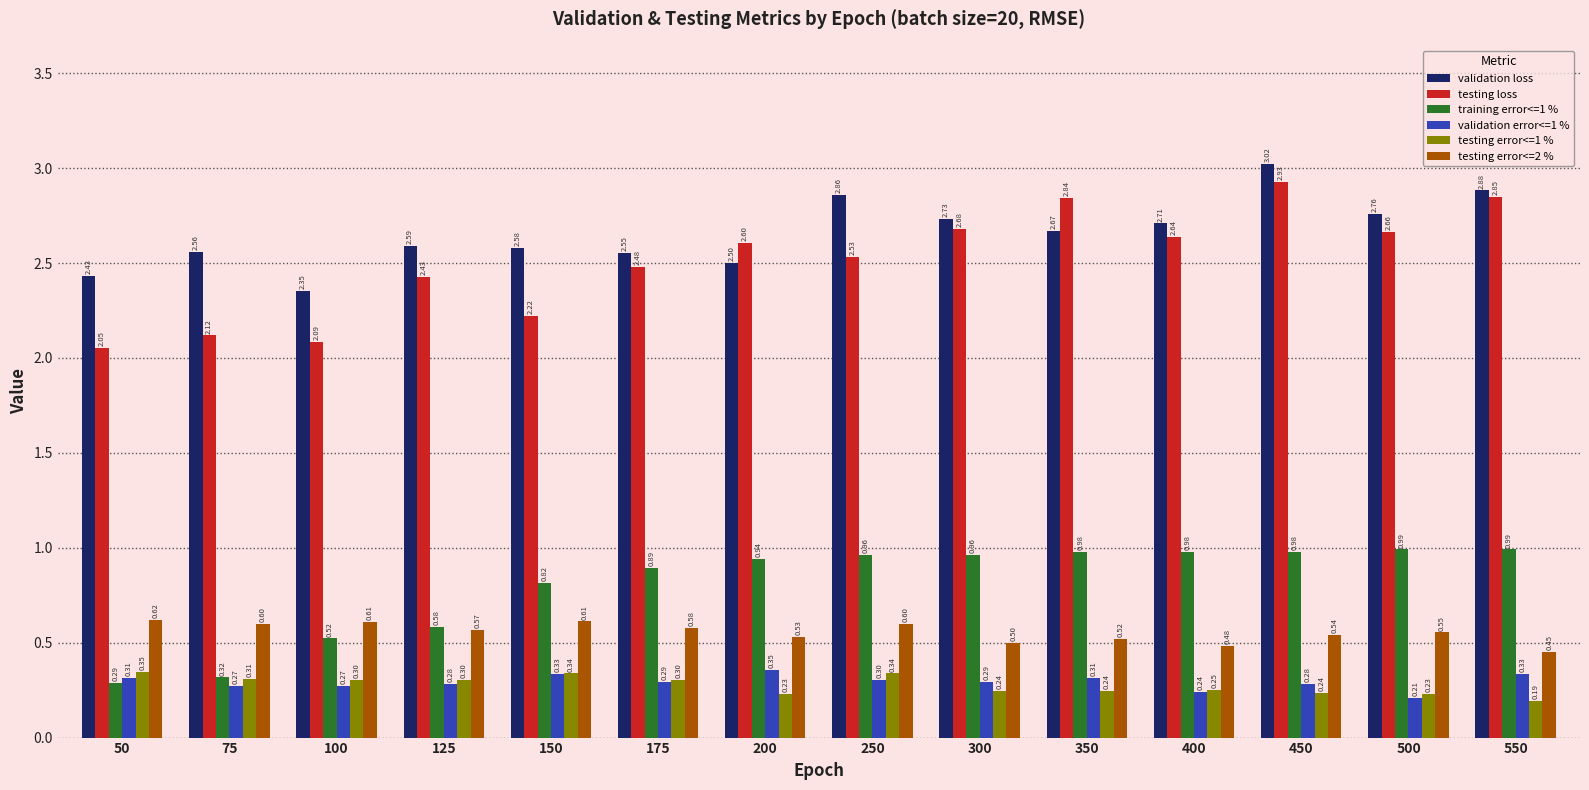

Between 300 and 400, which series saw the biggest shift?

validation error<=1 %